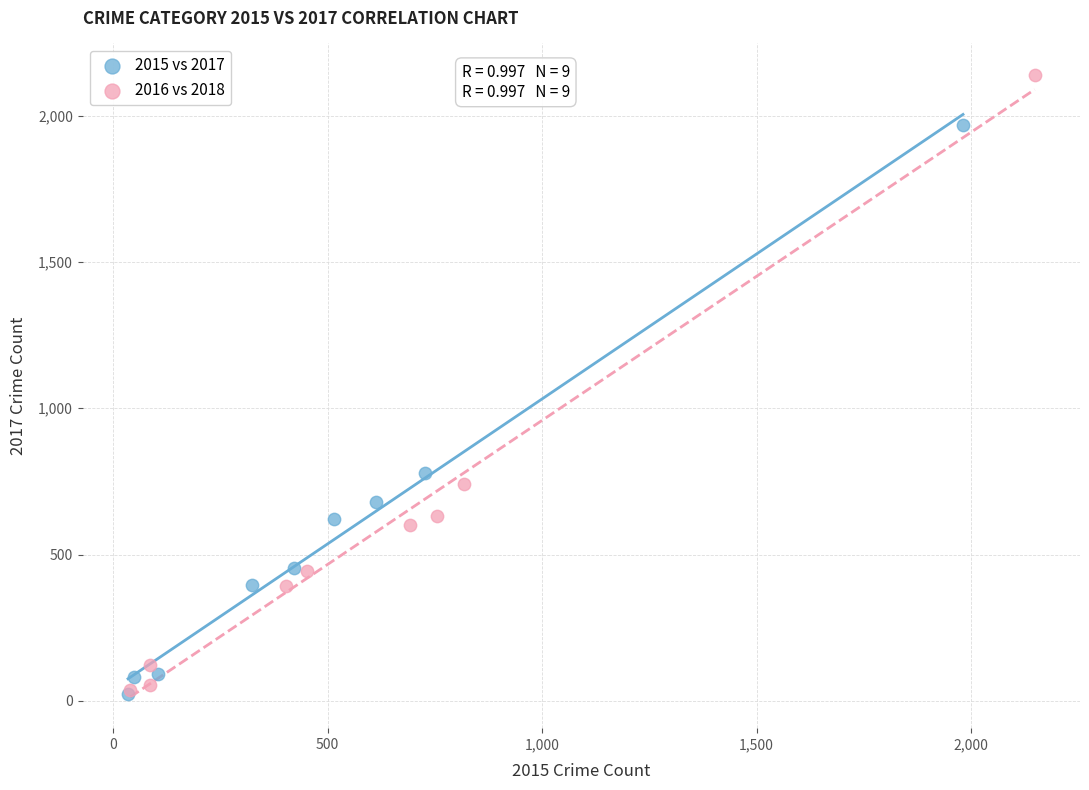

Which series has the widest spread of Y values?

2016 vs 2018